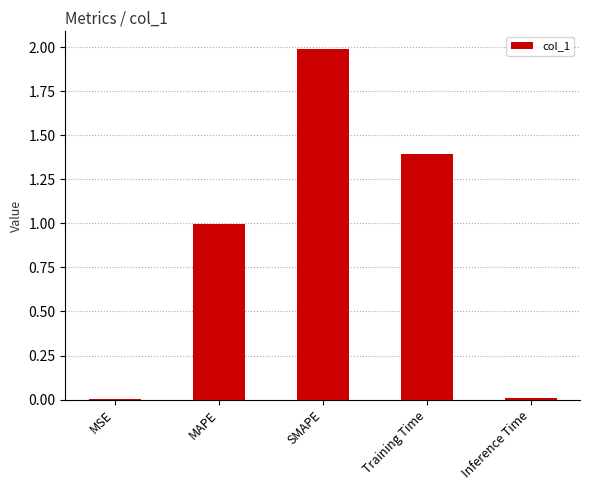

What is the average value?

0.9